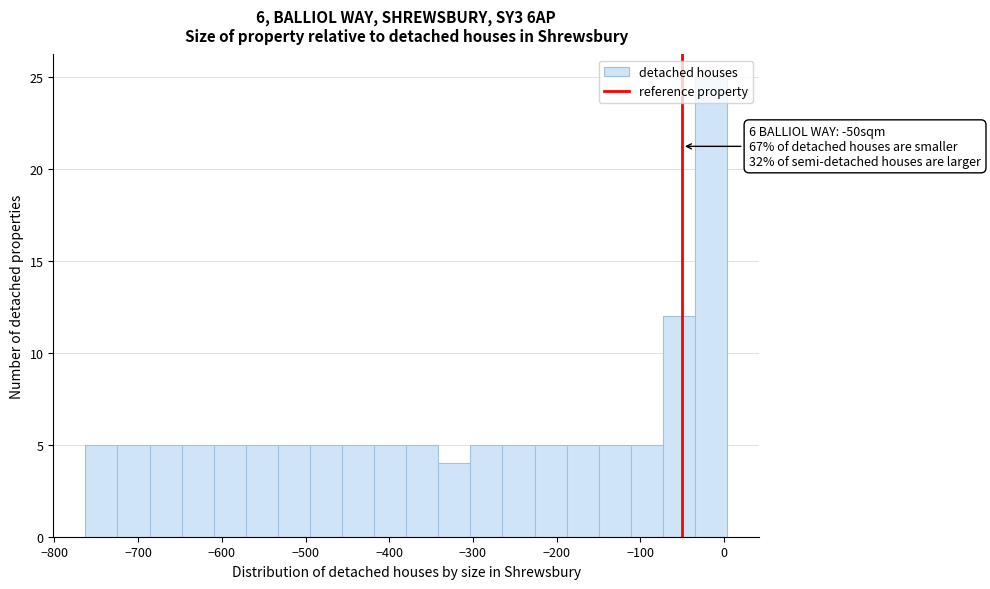

Read against the x-axis, roughly where is the centre of the tallest bar?

-20